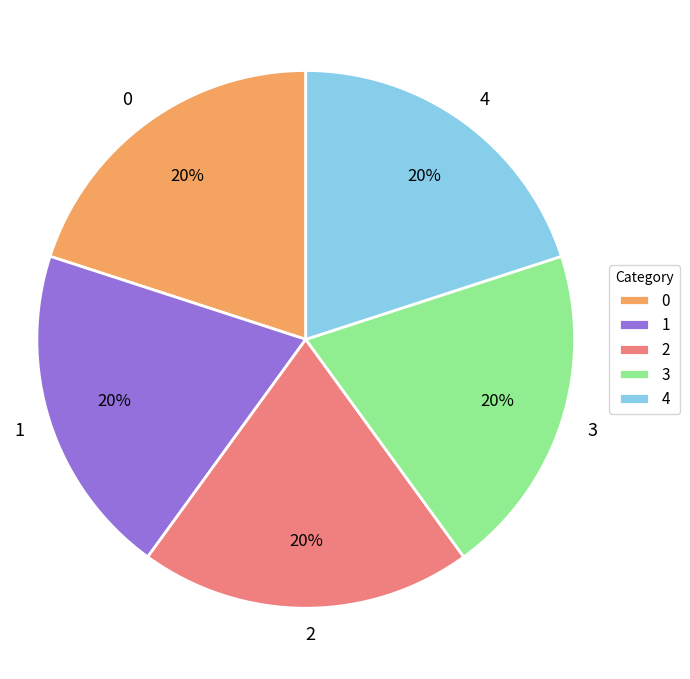

Do 2 and 0 together represent more than half of the pie?

No